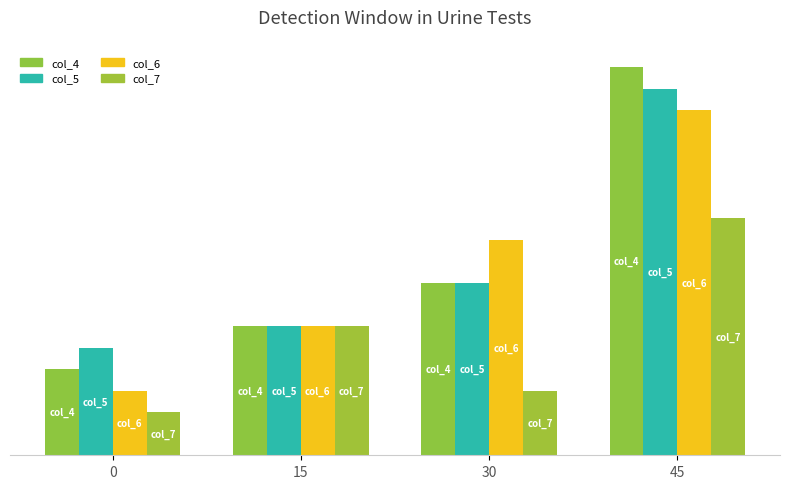

Count the number of data series in this chart.

4